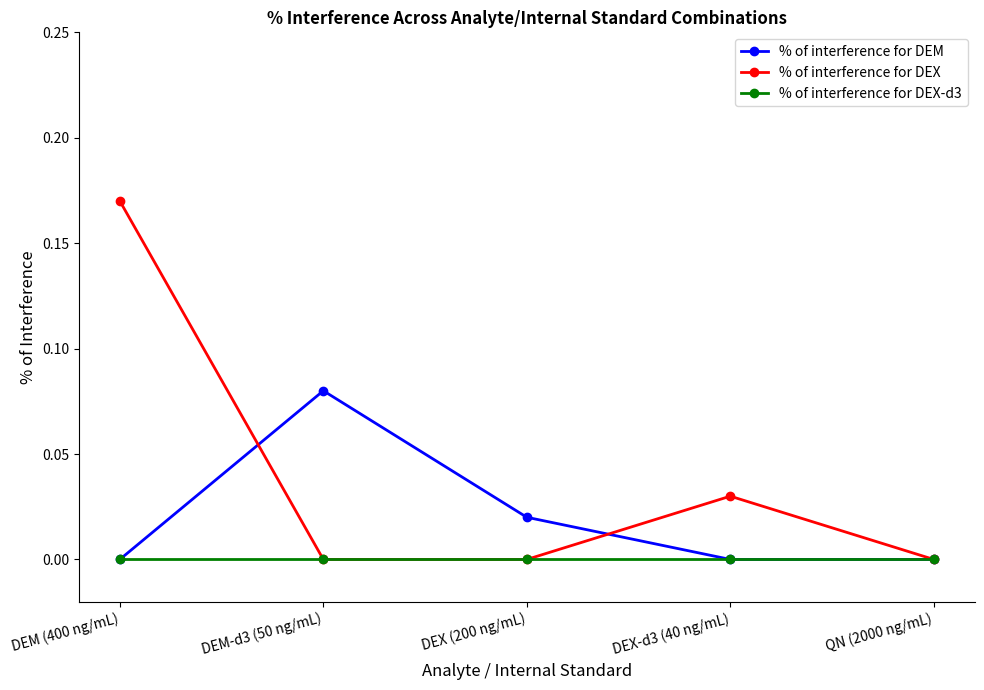

Which series changed the most between DEX (200 ng/mL) and QN (2000 ng/mL)?

% of interference for DEM